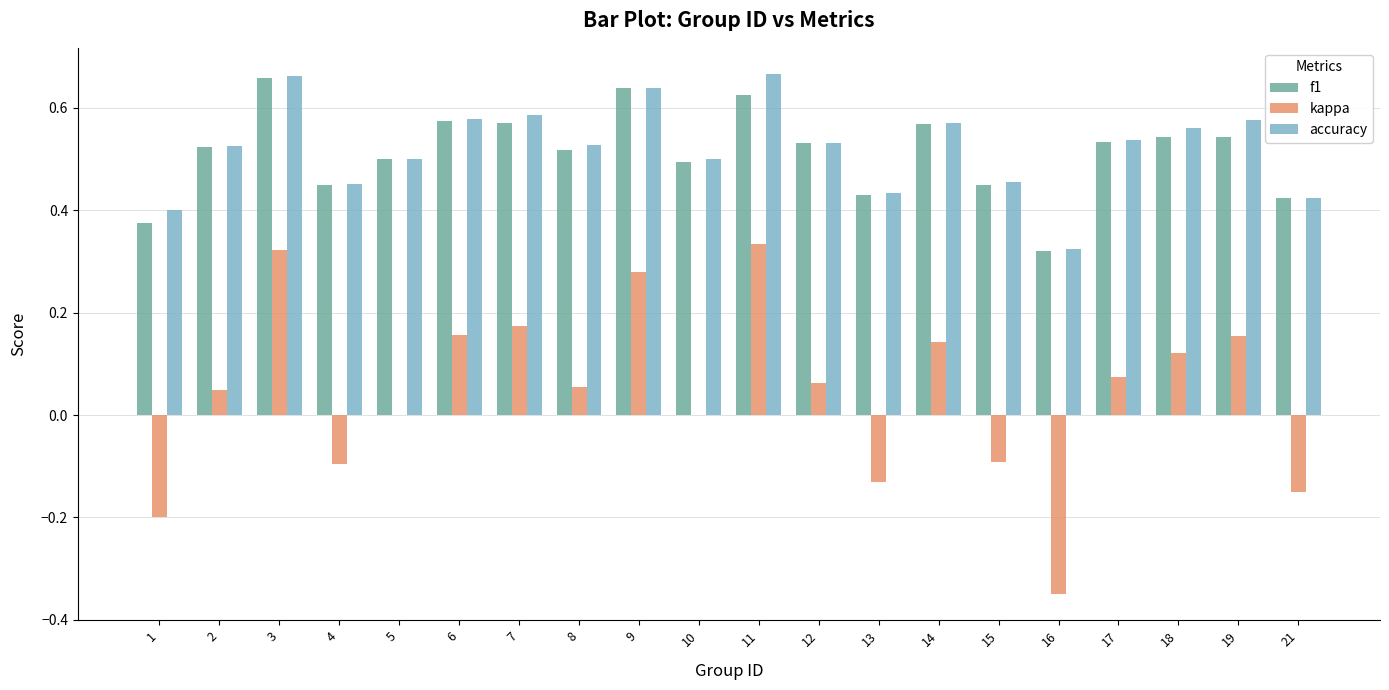

What is the sum of all f1 values?

10.3